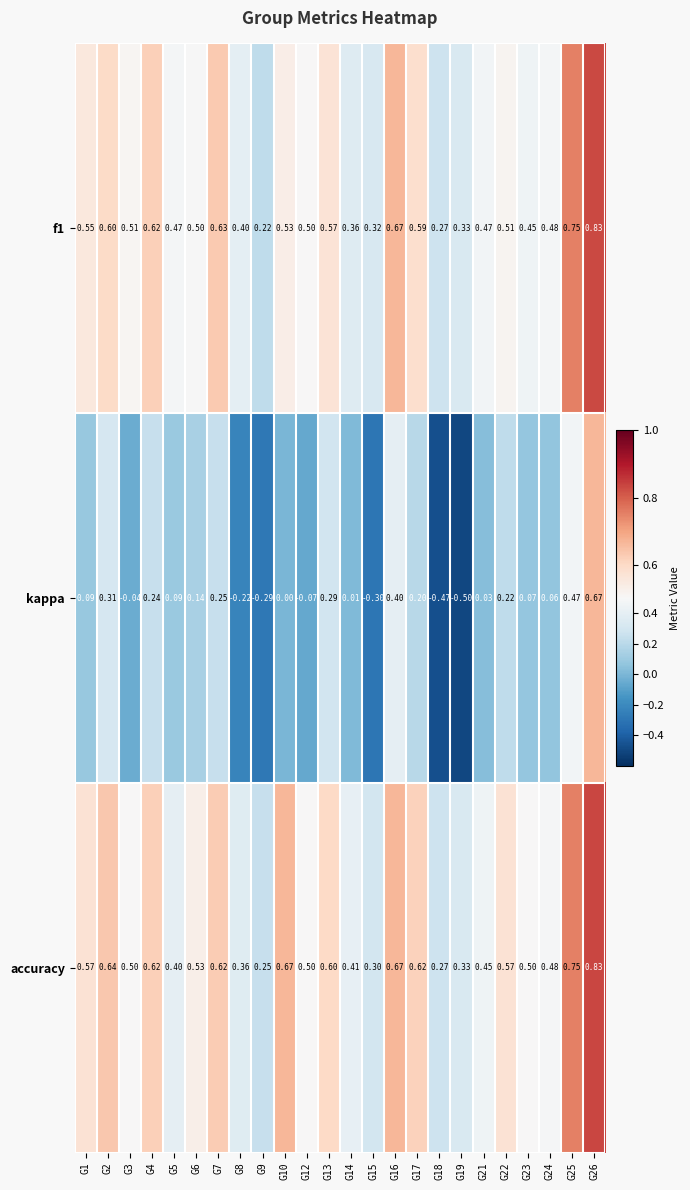

Which series changed the most between G8 and G17?

kappa